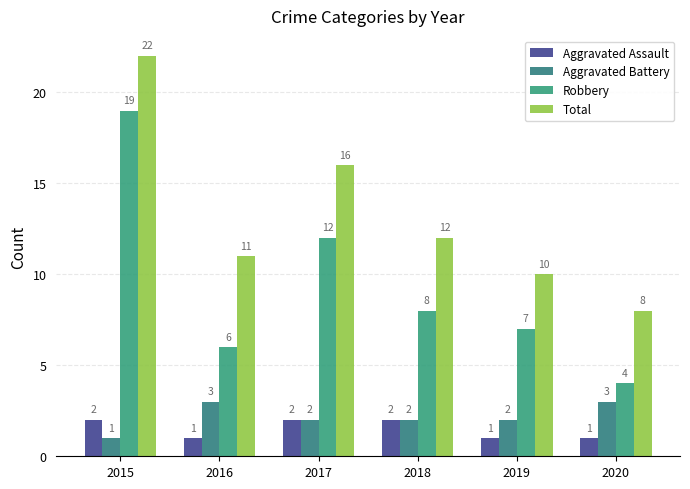

What is the sum of the Aggravated Battery values at 2015 and 2018?

3